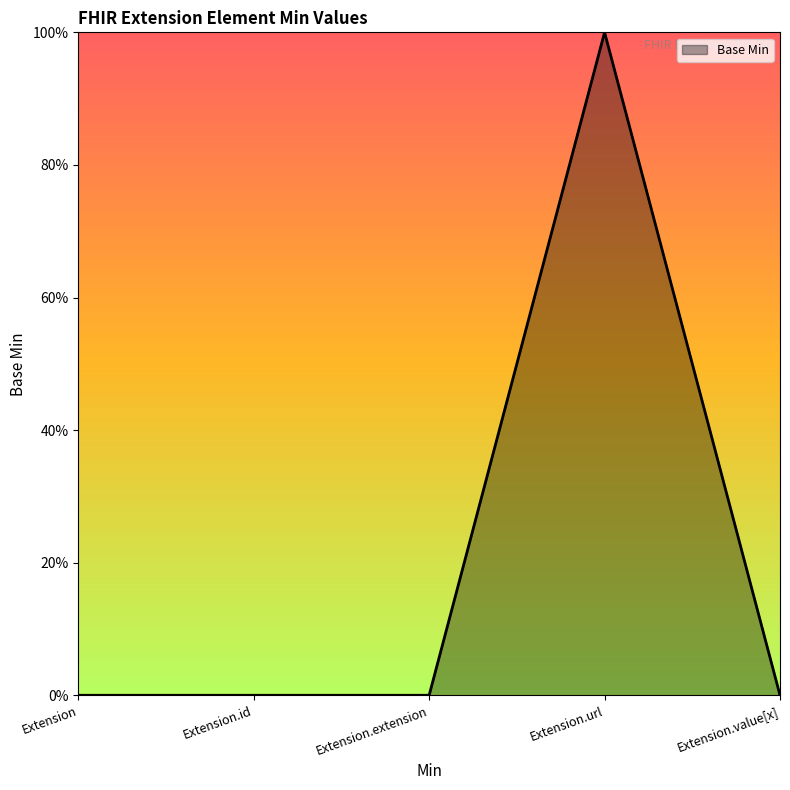

Reading right to left, extract all data points from this chart.

0	1	0	0	0